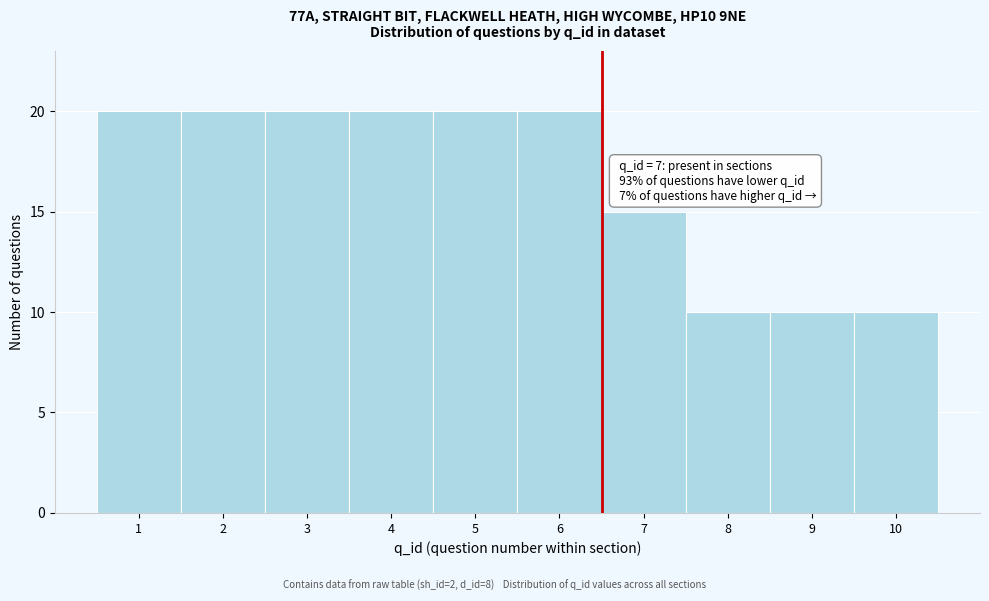

Reading left to right, extract all data points from this chart.

20	20	20	20	20	20	15	10	10	10